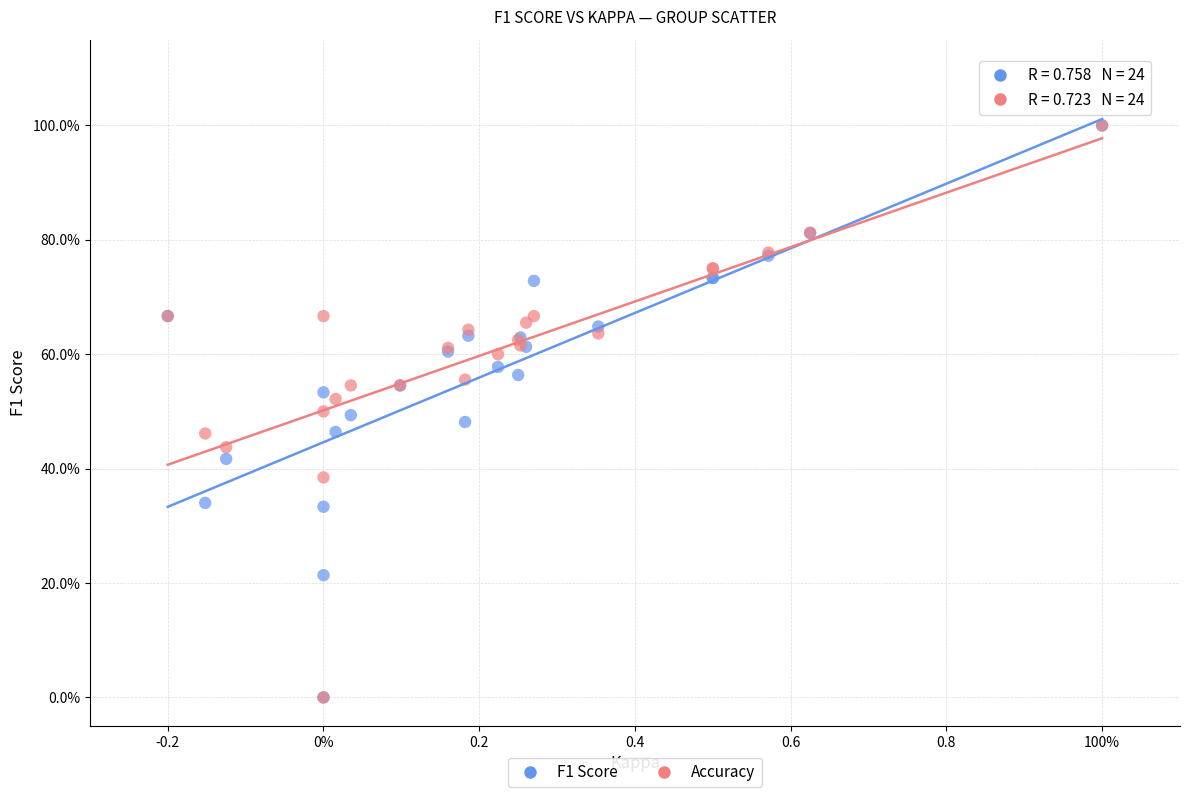

What are all the series names shown in the legend?

F1 Score, Accuracy